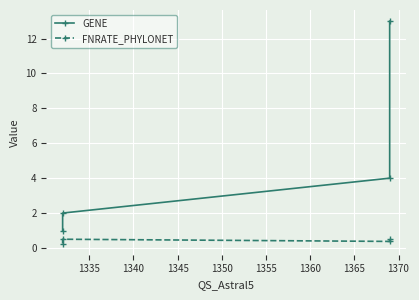

What value does the GENE series have at 1335?

2.0